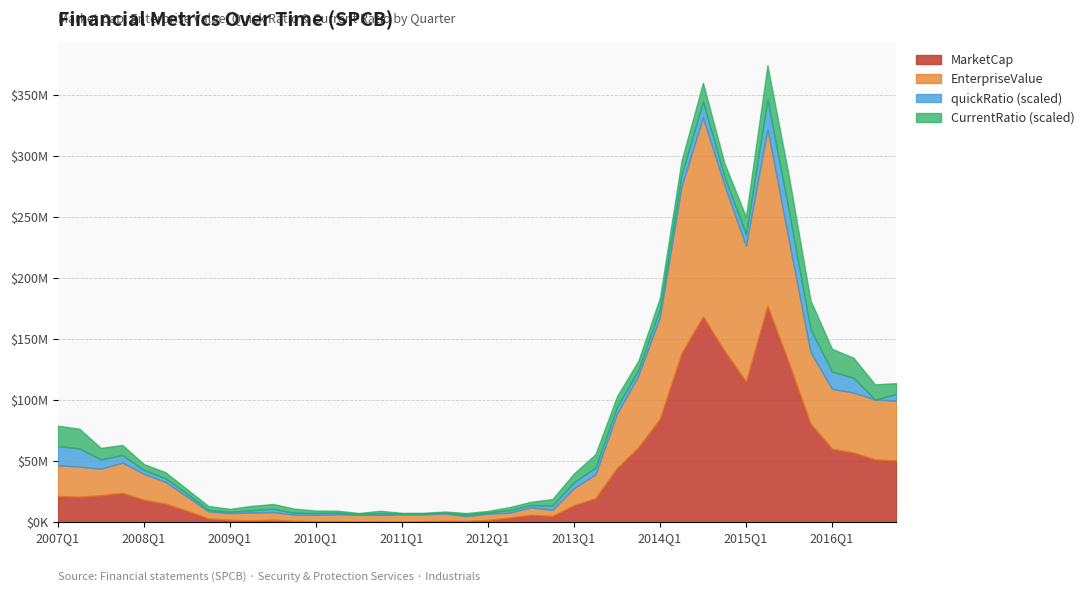

The EnterpriseValue series shows 3801003.7 at 2010Q4. True or false?

False